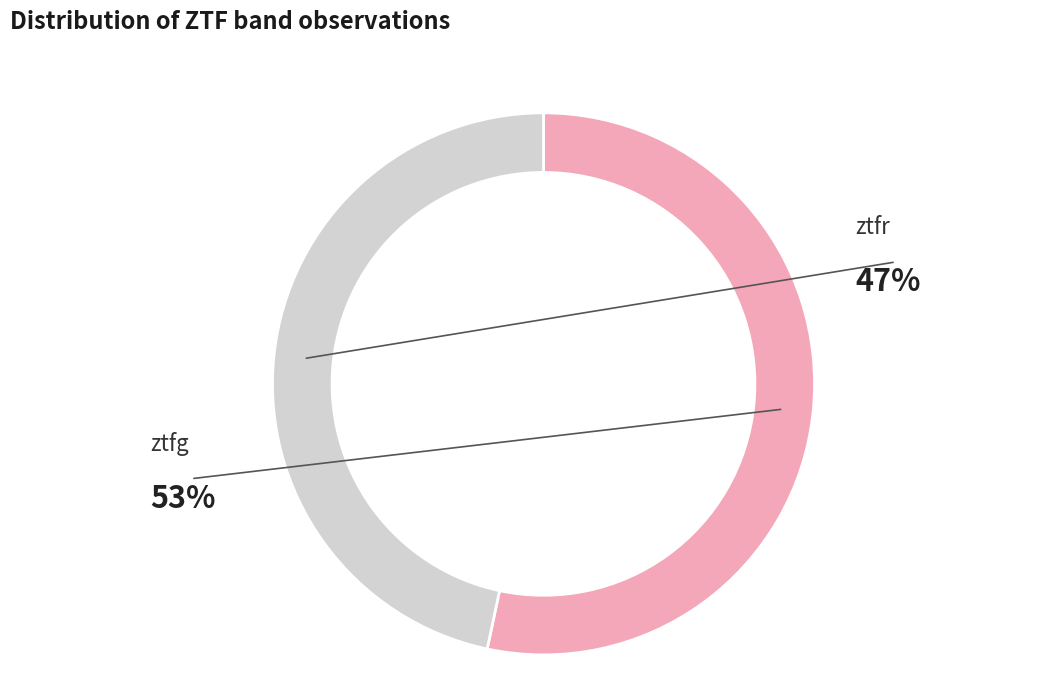

What is the ratio of the value at ztfr to the value at ztfg?

0.9